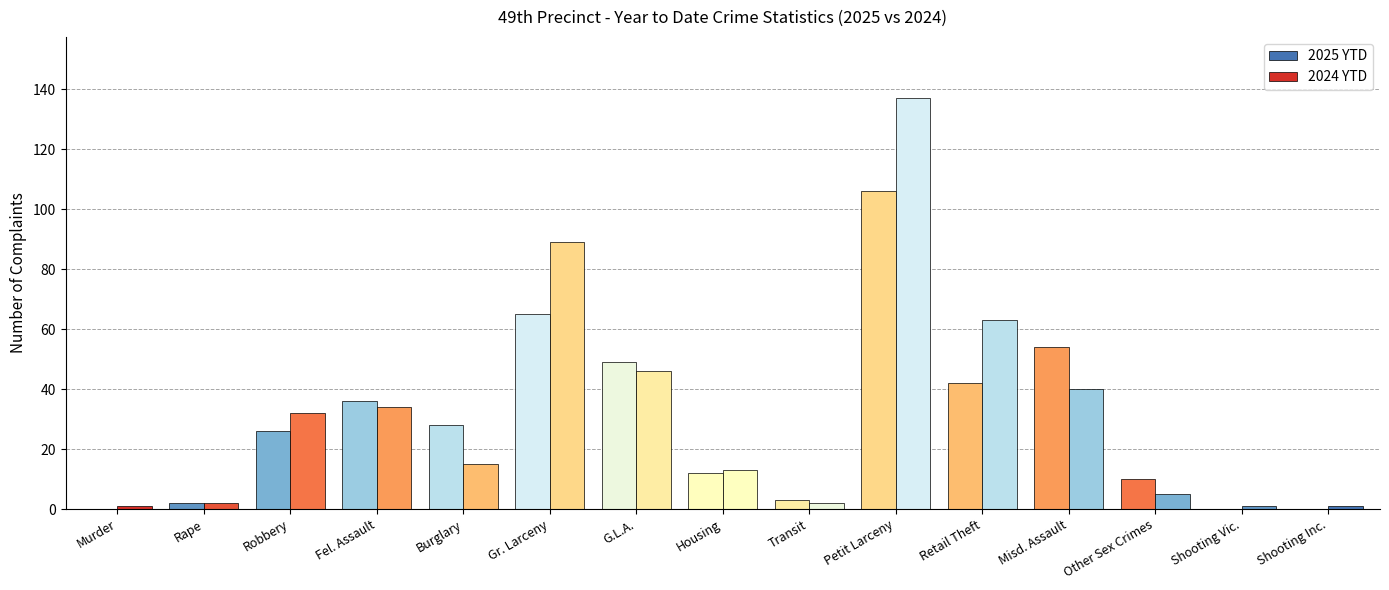

Are the bars grouped side by side (vs. stacked)?

Yes